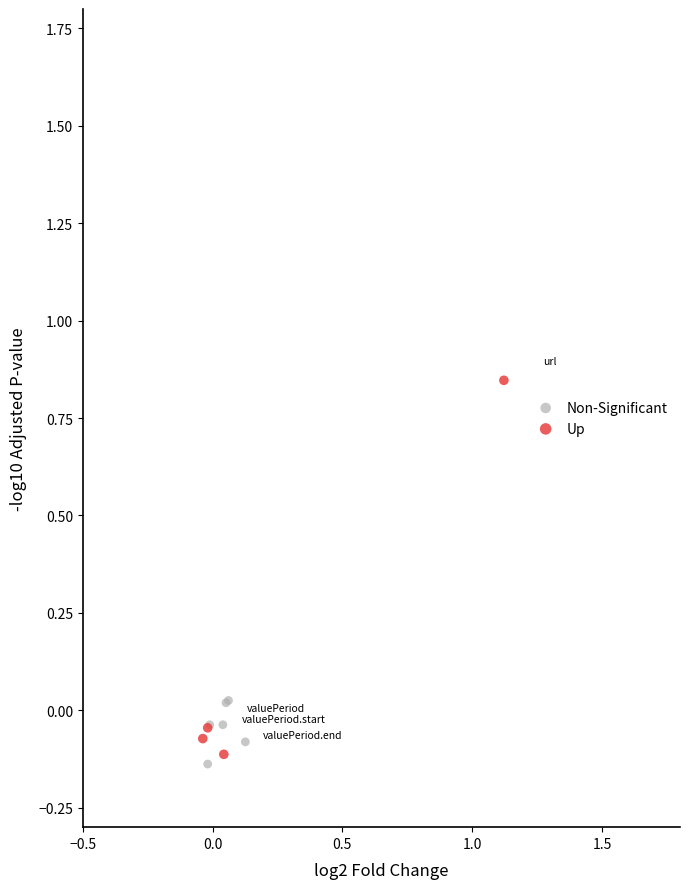

Which series reaches the maximum Y coordinate?

Up